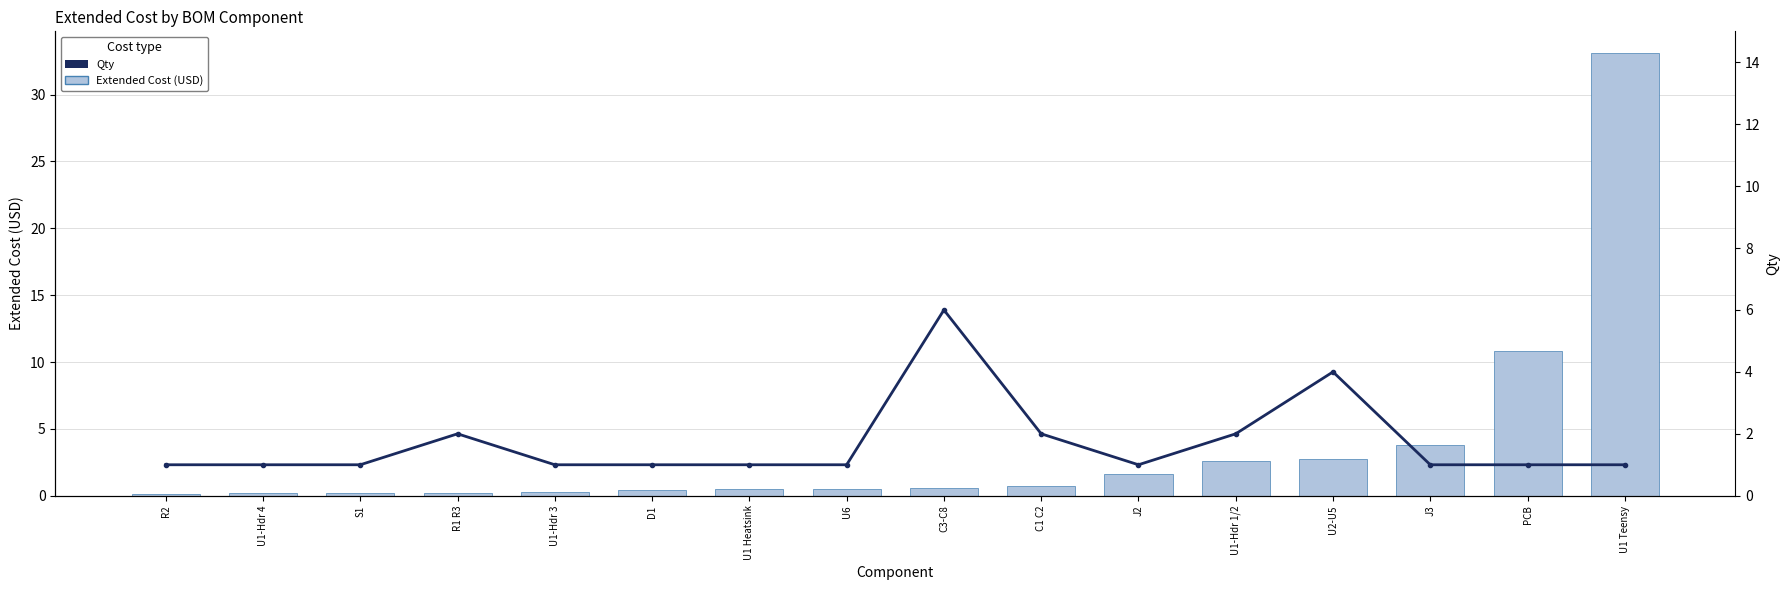

How many groups of bars are there?

16